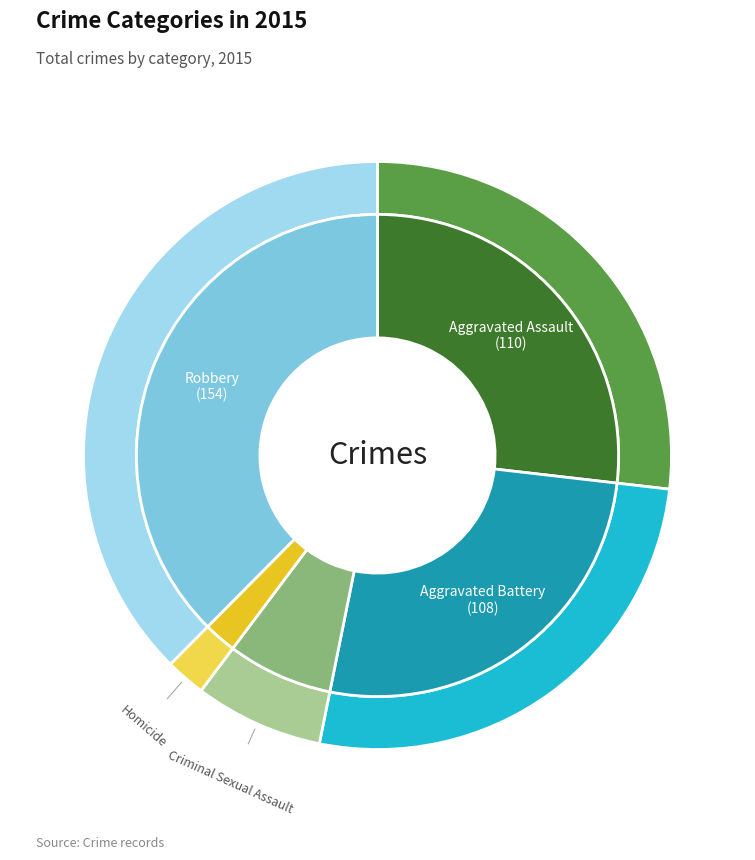

Rank the categories by value from highest to lowest.

Robbery, Aggravated Assault, Aggravated Battery, Criminal Sexual Assault, Homicide